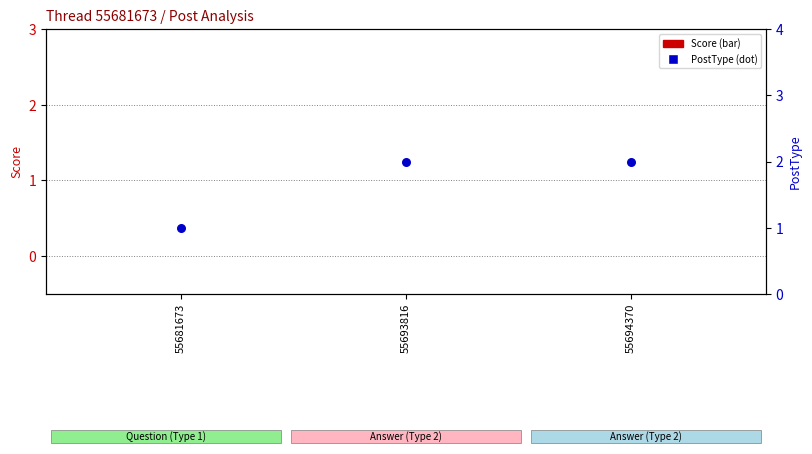

Is the value of Score at 55693816 greater than the value of PostType at 55693816?

No